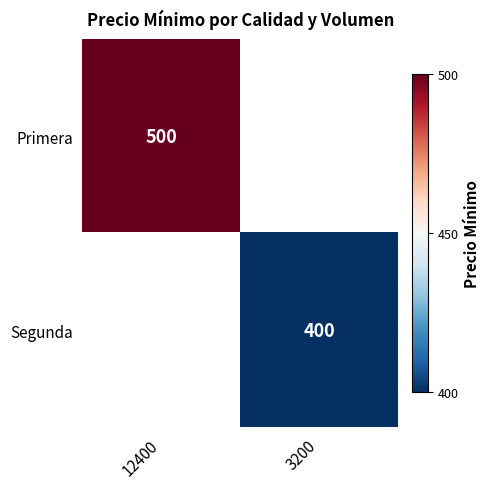

Which category has the highest value across all series?

12400